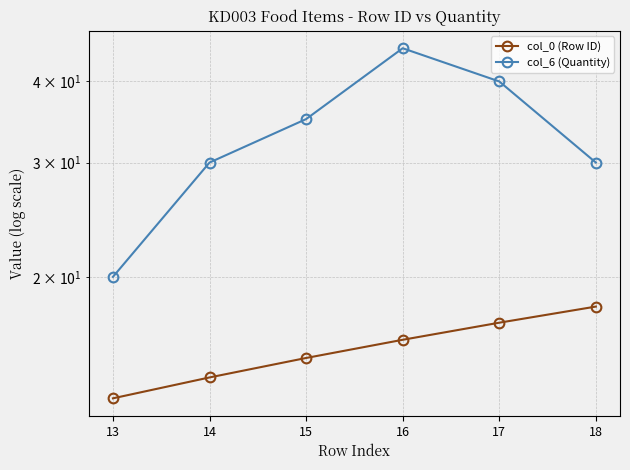

How many data points in col_6 (Quantity) are above 35?

2